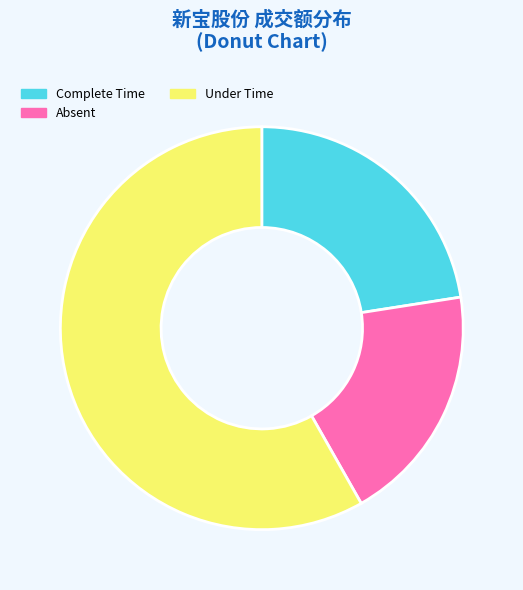

How many segments does this pie chart have?

3